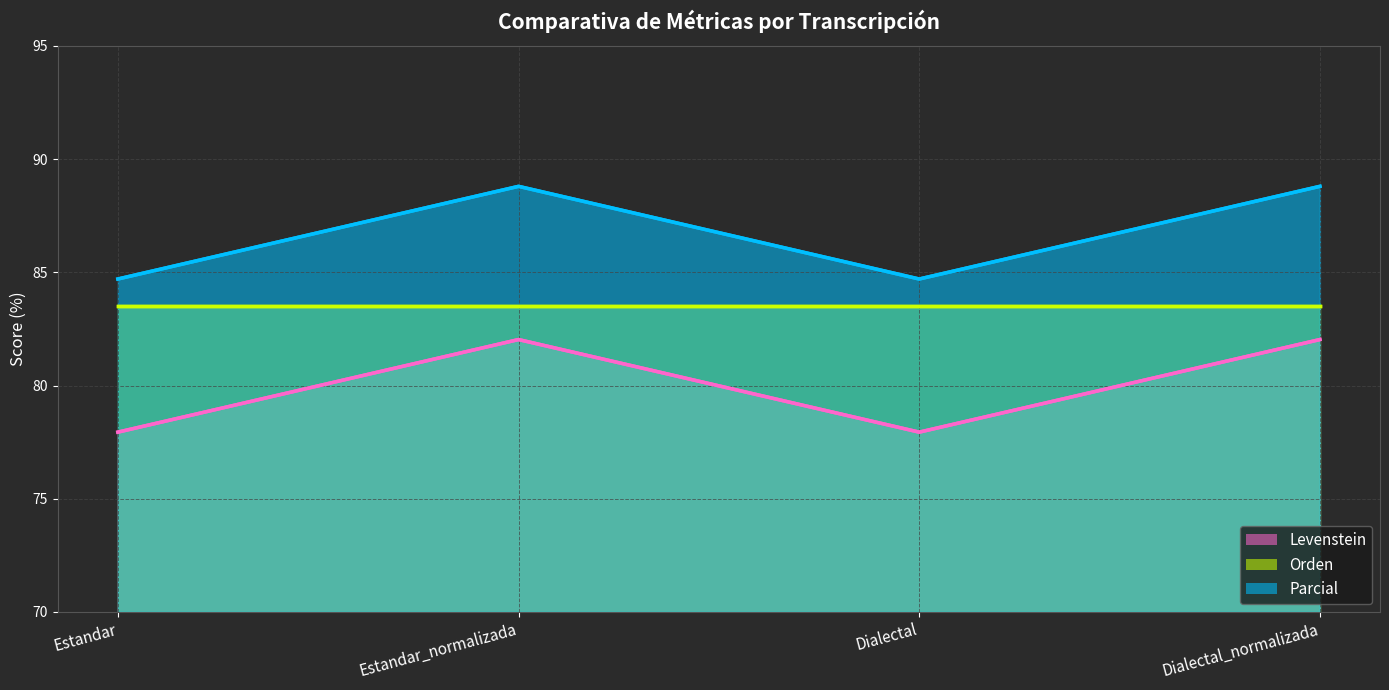

Which label corresponds to the smallest value in the chart?

Estandar